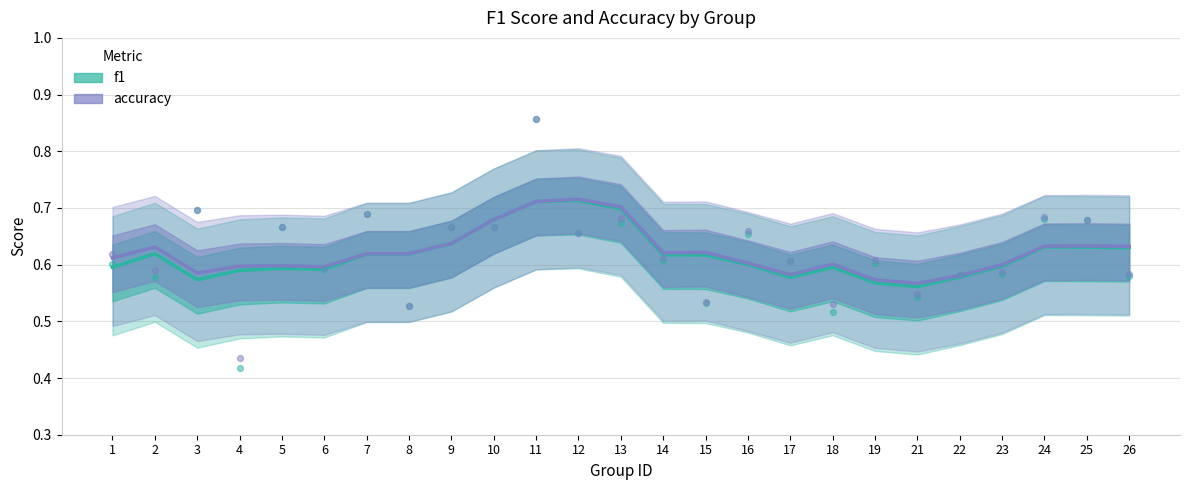

What is the total value across all series at 10?

1.4